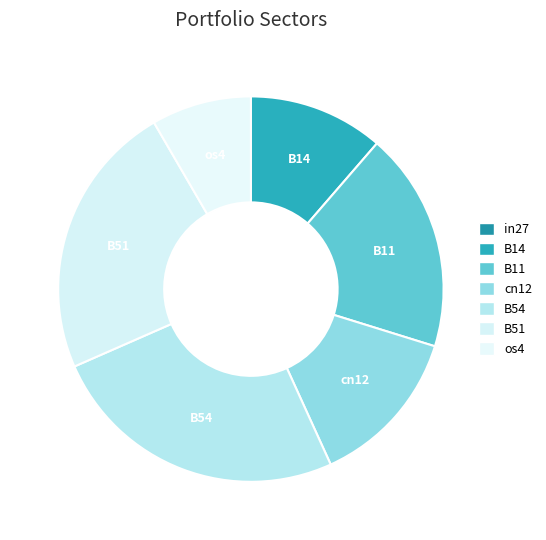

Is the sum of B14 and B11 greater than half?

No